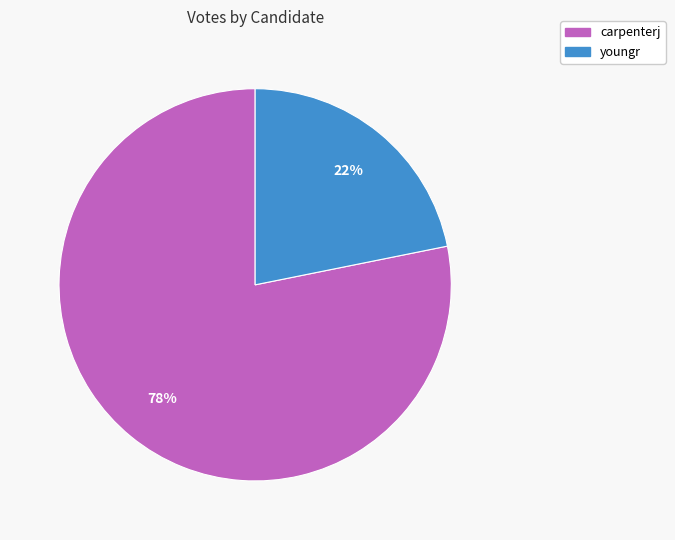

Which slice represents more than half of the pie?

carpenterj